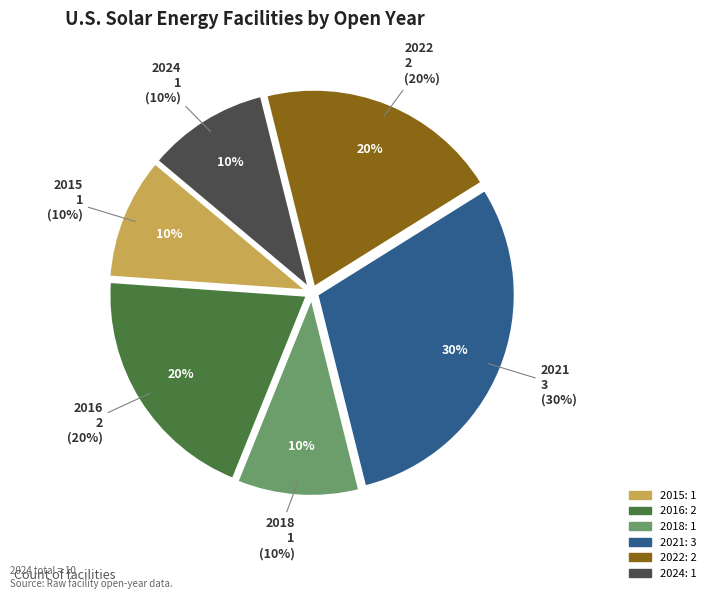

To the nearest percent, what is the difference between the 2024 and 2016 slice percentages?

10%